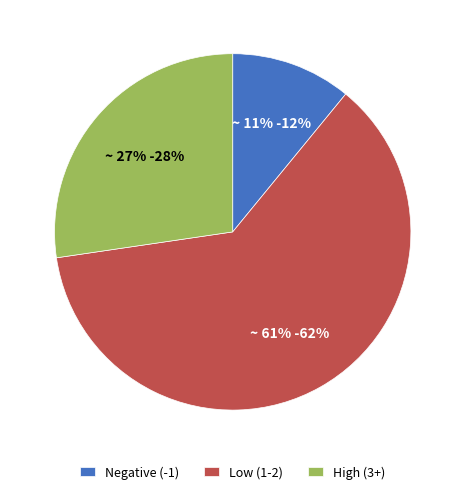

What is the smallest slice in the pie chart?

-1